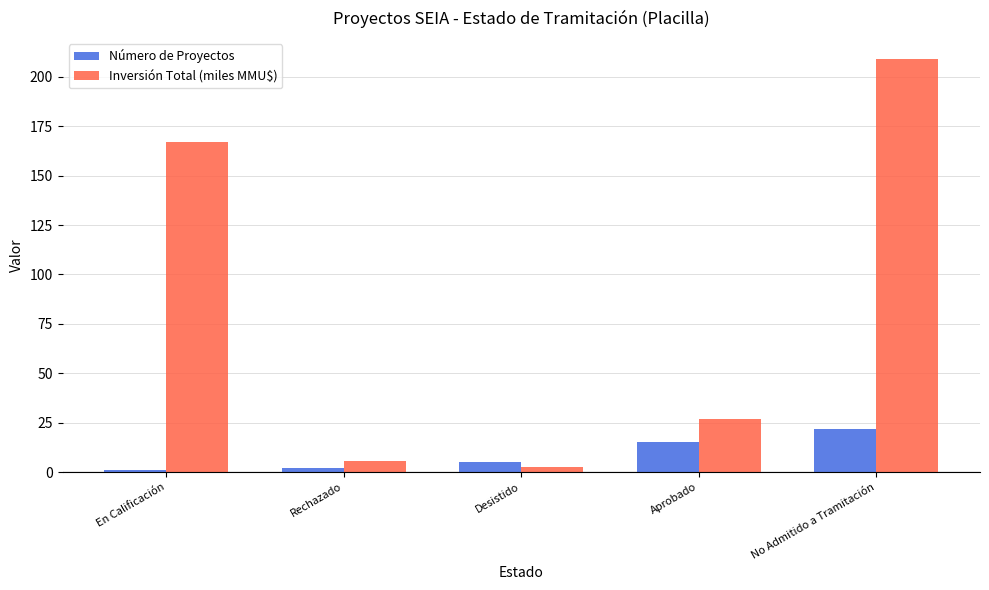

What position from the right is Rechazado?

4